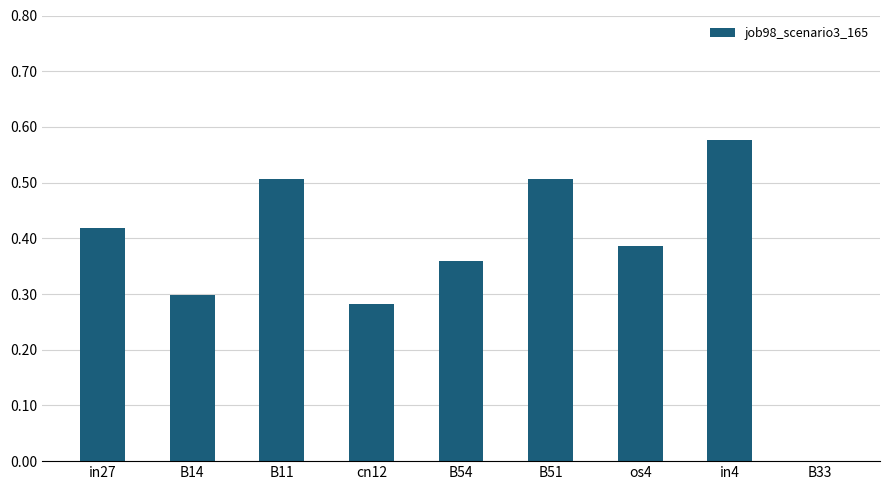

How many data points are above 0?

8